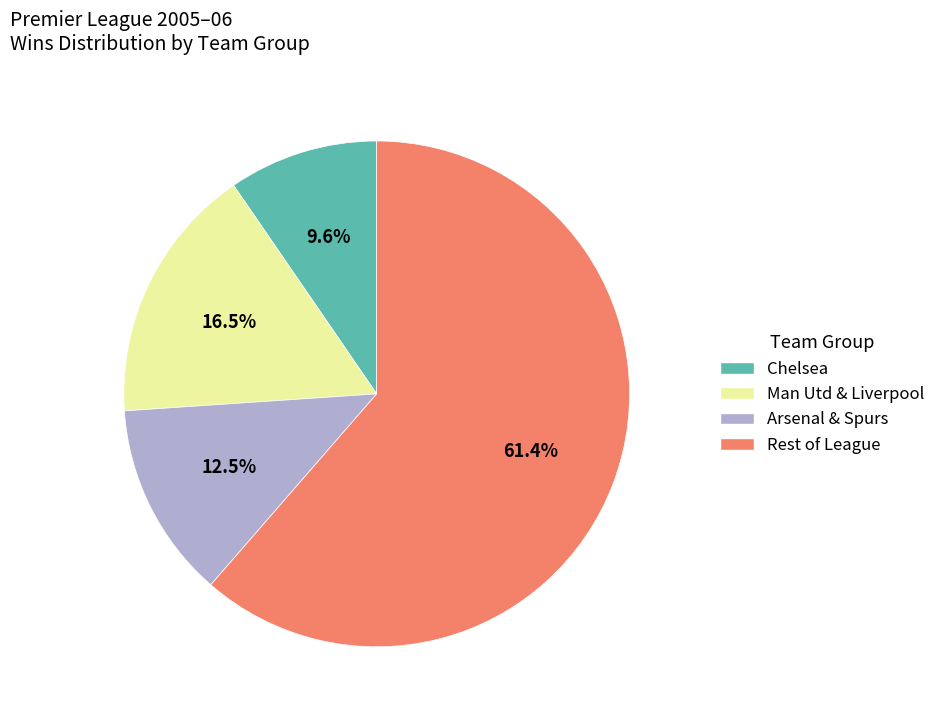

Does any single category account for the majority?

Yes